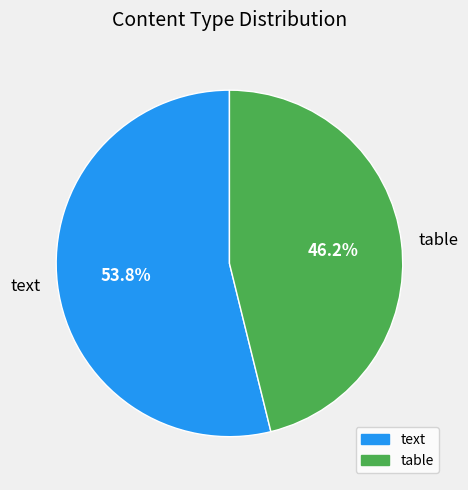

What percentage is the table slice, to the nearest percent?

46%